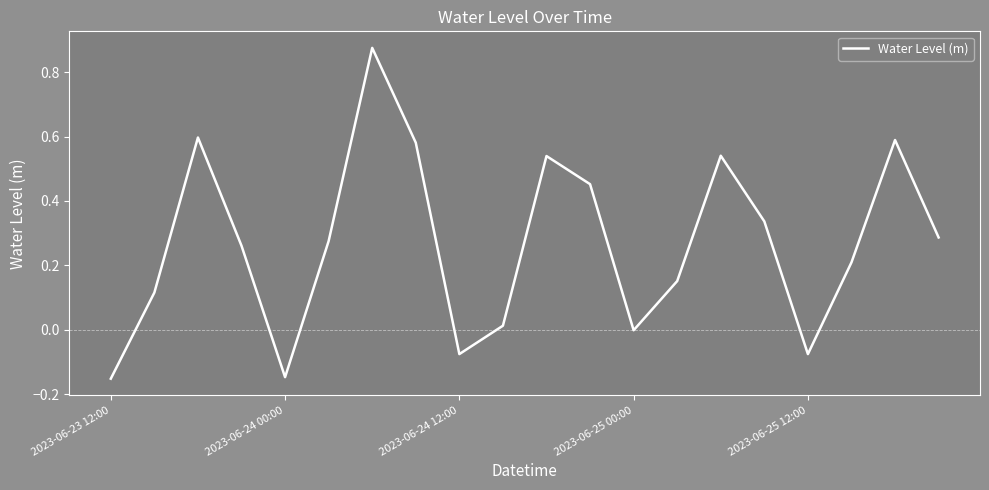

True or false: the data has more than 1 interior local peaks.

True